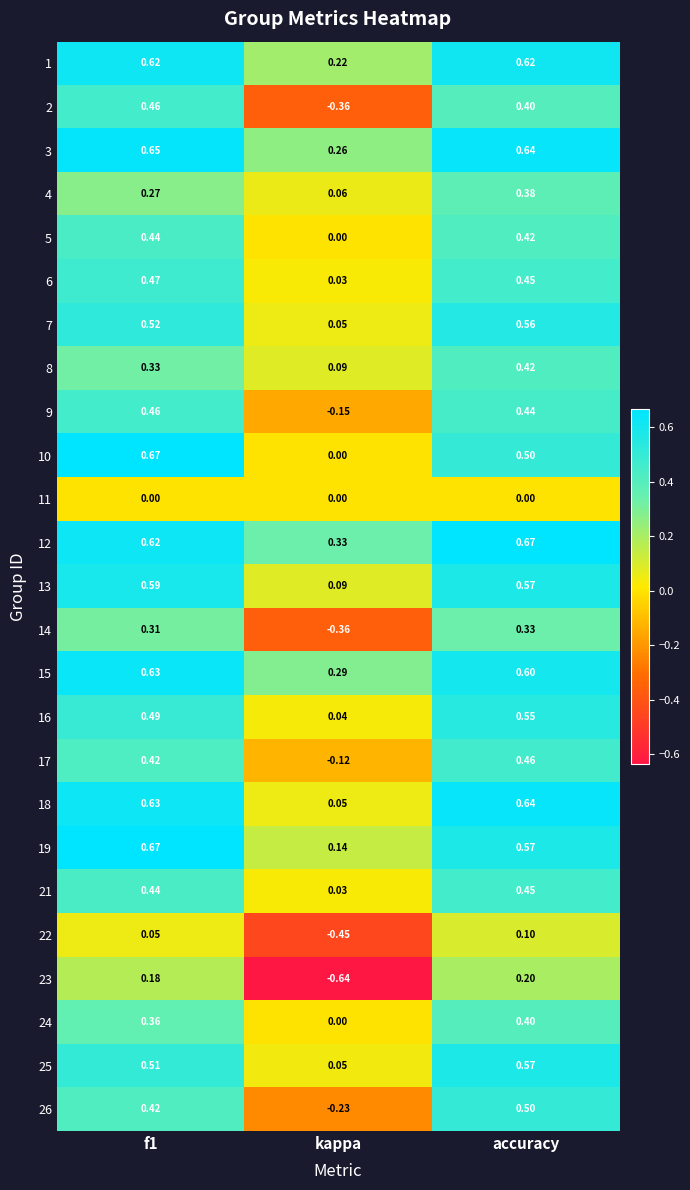

What is the total value across all series at accuracy?

11.4